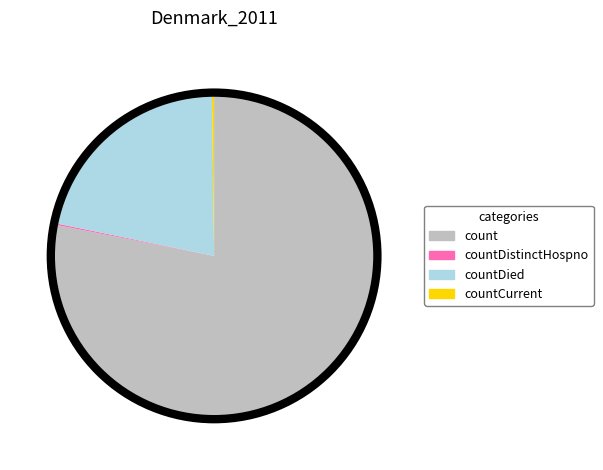

Is there a majority slice in this chart?

Yes